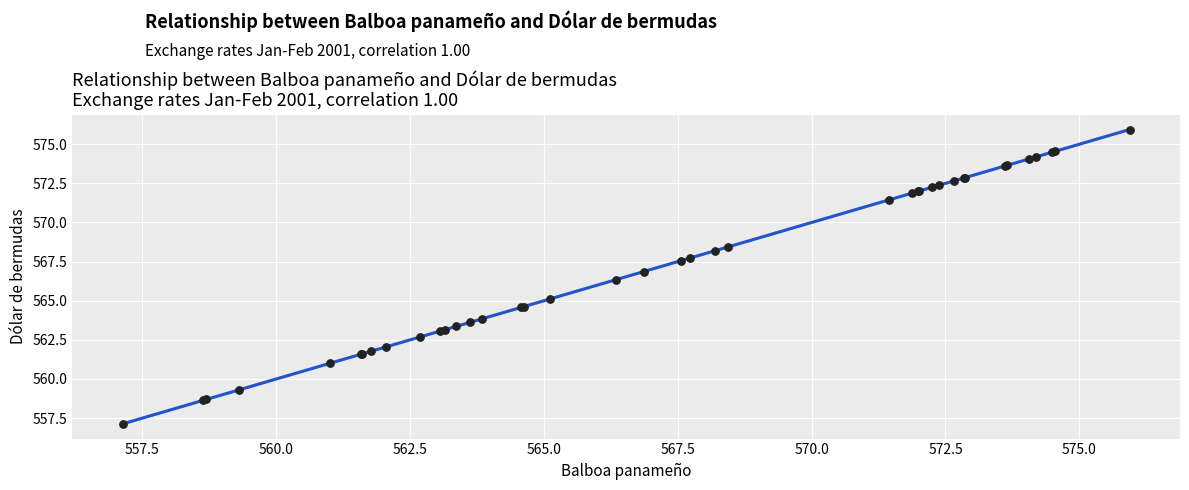

What Y value in the scatter plot is closest to 566?

566.3